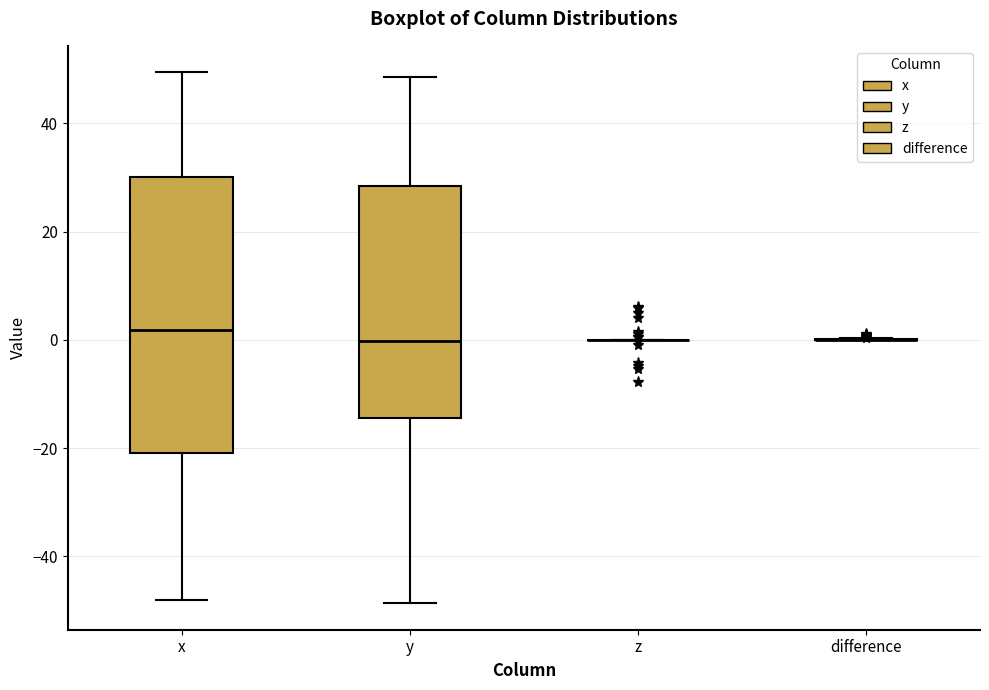

Reading left to right, transcribe this box plot: for each box, give where its median line is, the range the box spans, and where its two whiskers end, as read against the y-axis. The values are not printed on the chart, so give them approximately, as read against the axis.

x: median 2, box -20 to 30, whiskers -48 to 50
y: median 0, box -14 to 28, whiskers -48 to 48
z: box collapsed to a line at 0, whiskers 0 to 0
difference: box collapsed to a line at 0, whiskers 0 to 0